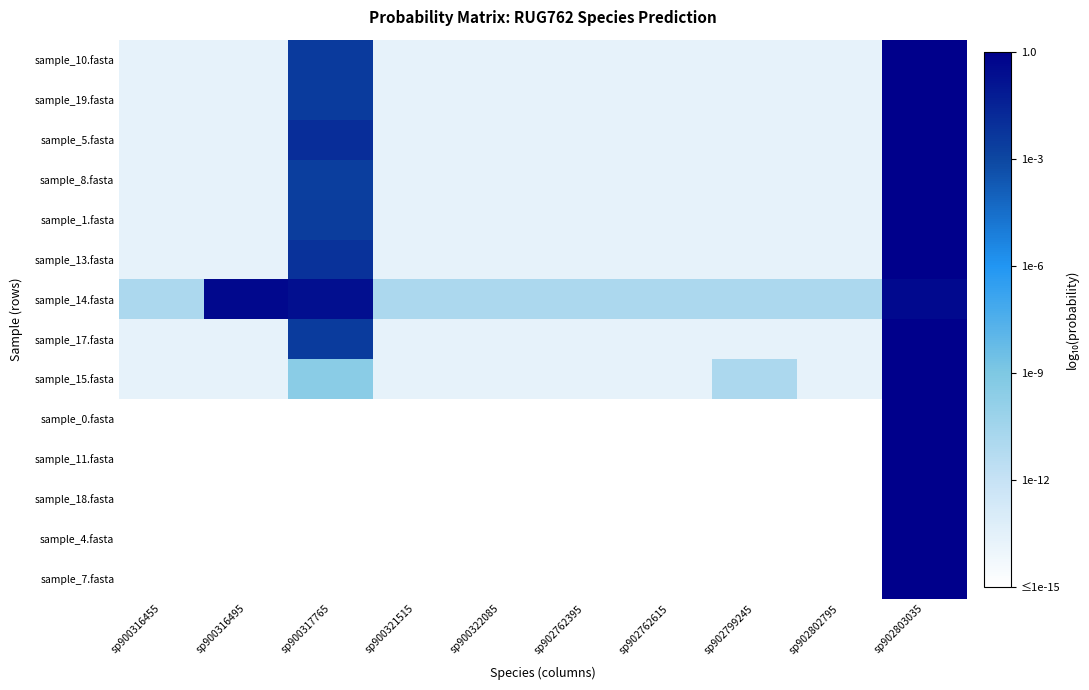

Reading right to left, extract all data points from this chart.

sample_10.fasta: sp902803035=-0.0	sp902802795=-13.7	sp902799245=-13.7	sp902762615=-13.7	sp902762395=-13.7	sp900322085=-13.7	sp900321515=-13.7	sp900317765=-2.5	sp900316495=-13.7	sp900316455=-13.7
sample_19.fasta: sp902803035=-0.0	sp902802795=-13.7	sp902799245=-13.7	sp902762615=-13.7	sp902762395=-13.7	sp900322085=-13.7	sp900321515=-13.7	sp900317765=-2.6	sp900316495=-13.7	sp900316455=-13.7
sample_5.fasta: sp902803035=-0.0	sp902802795=-13.7	sp902799245=-13.7	sp902762615=-13.7	sp902762395=-13.7	sp900322085=-13.7	sp900321515=-13.7	sp900317765=-1.9	sp900316495=-13.7	sp900316455=-13.7
sample_8.fasta: sp902803035=-0.0	sp902802795=-13.7	sp902799245=-13.7	sp902762615=-13.7	sp902762395=-13.7	sp900322085=-13.7	sp900321515=-13.7	sp900317765=-2.7	sp900316495=-13.7	sp900316455=-13.7
sample_1.fasta: sp902803035=-0.0	sp902802795=-13.7	sp902799245=-13.7	sp902762615=-13.7	sp902762395=-13.7	sp900322085=-13.7	sp900321515=-13.7	sp900317765=-2.6	sp900316495=-13.7	sp900316455=-13.7
sample_13.fasta: sp902803035=-0.0	sp902802795=-13.7	sp902799245=-13.7	sp902762615=-13.7	sp902762395=-13.7	sp900322085=-13.7	sp900321515=-13.7	sp900317765=-2.2	sp900316495=-13.7	sp900316455=-13.7
sample_14.fasta: sp902803035=-0.4	sp902802795=-10.9	sp902799245=-10.9	sp902762615=-10.9	sp902762395=-10.9	sp900322085=-10.9	sp900321515=-10.9	sp900317765=-0.7	sp900316495=-0.4	sp900316455=-10.9
sample_17.fasta: sp902803035=-0.0	sp902802795=-13.7	sp902799245=-13.7	sp902762615=-13.7	sp902762395=-13.7	sp900322085=-13.7	sp900321515=-13.7	sp900317765=-2.5	sp900316495=-13.7	sp900316455=-13.7
sample_15.fasta: sp902803035=-0.0	sp902802795=-13.7	sp902799245=-10.9	sp902762615=-13.7	sp902762395=-13.7	sp900322085=-13.7	sp900321515=-13.7	sp900317765=-9.5	sp900316495=-13.7	sp900316455=-13.7
sample_0.fasta: sp902803035=0.0	sp902802795=-15.0	sp902799245=-15.0	sp902762615=-15.0	sp902762395=-15.0	sp900322085=-15.0	sp900321515=-15.0	sp900317765=-15.0	sp900316495=-15.0	sp900316455=-15.0
sample_11.fasta: sp902803035=0.0	sp902802795=-15.0	sp902799245=-15.0	sp902762615=-15.0	sp902762395=-15.0	sp900322085=-15.0	sp900321515=-15.0	sp900317765=-15.0	sp900316495=-15.0	sp900316455=-15.0
sample_18.fasta: sp902803035=0.0	sp902802795=-15.0	sp902799245=-15.0	sp902762615=-15.0	sp902762395=-15.0	sp900322085=-15.0	sp900321515=-15.0	sp900317765=-15.0	sp900316495=-15.0	sp900316455=-15.0
sample_4.fasta: sp902803035=0.0	sp902802795=-15.0	sp902799245=-15.0	sp902762615=-15.0	sp902762395=-15.0	sp900322085=-15.0	sp900321515=-15.0	sp900317765=-15.0	sp900316495=-15.0	sp900316455=-15.0
sample_7.fasta: sp902803035=0.0	sp902802795=-15.0	sp902799245=-15.0	sp902762615=-15.0	sp902762395=-15.0	sp900322085=-15.0	sp900321515=-15.0	sp900317765=-15.0	sp900316495=-15.0	sp900316455=-15.0